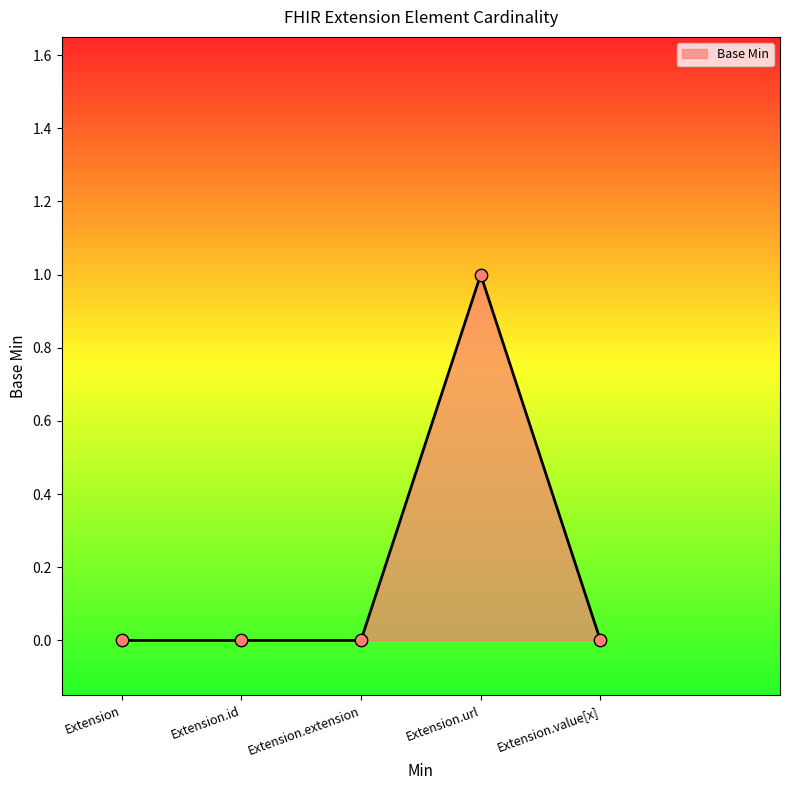

Which has a higher value, Extension.id or Extension.url?

Extension.url